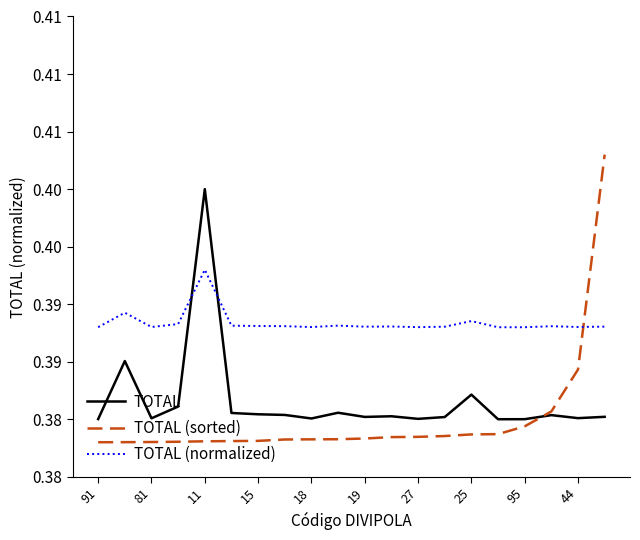

Which series has the largest total across all categories?

TOTAL (normalized)